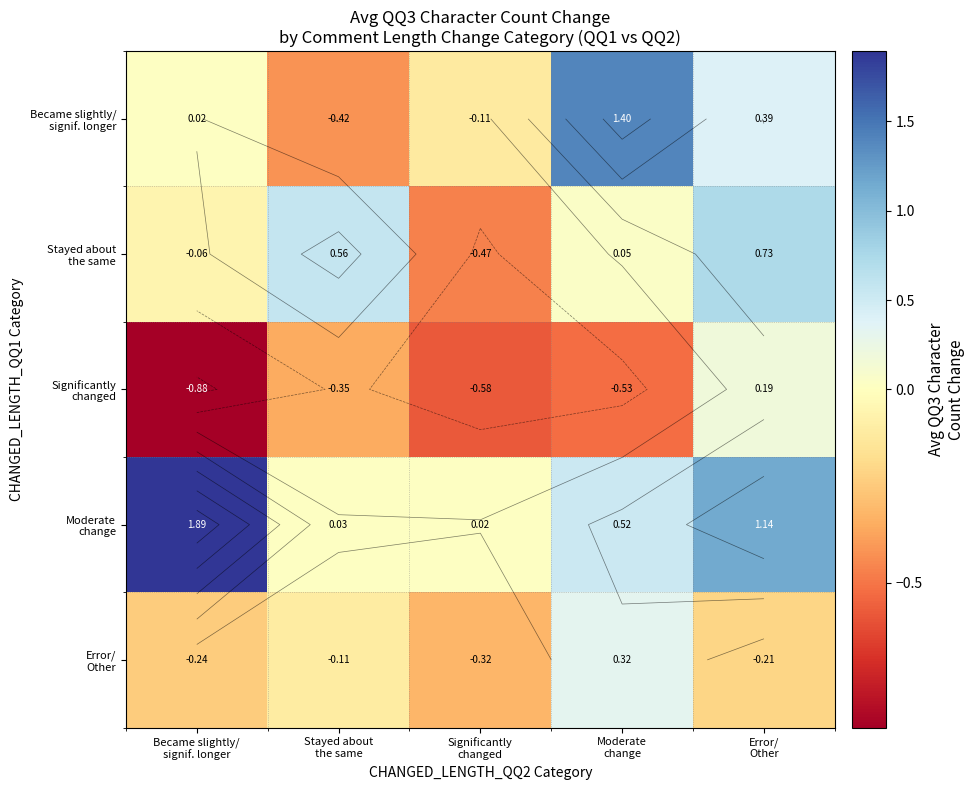

What is the total value across all series at Stayed about
the same?

-0.3